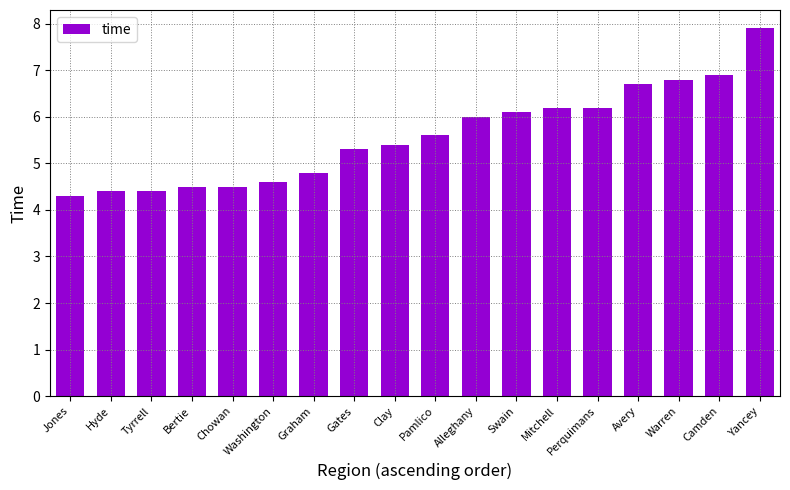

What value does the data have at Camden?

6.9